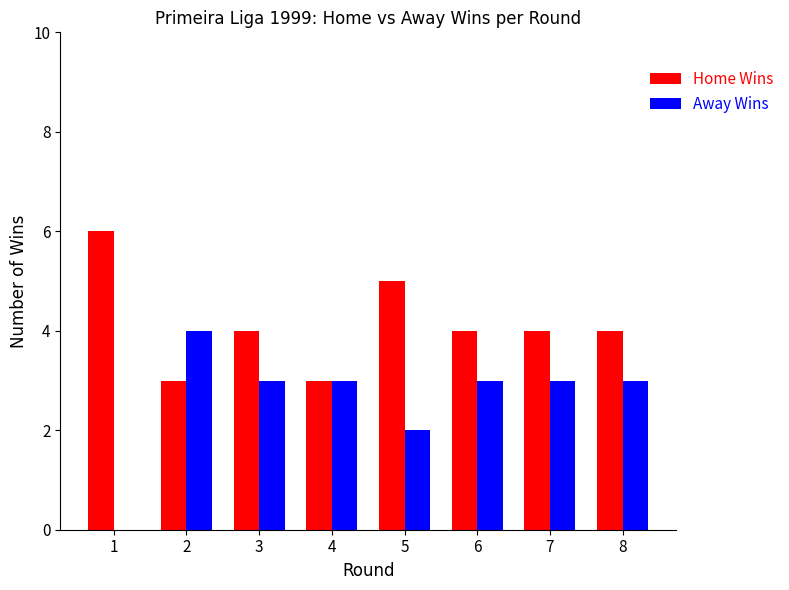

Reading left to right, transcribe all the data shown in this chart.

Home Wins: 6	3	4	3	5	4	4	4
Away Wins: 0	4	3	3	2	3	3	3